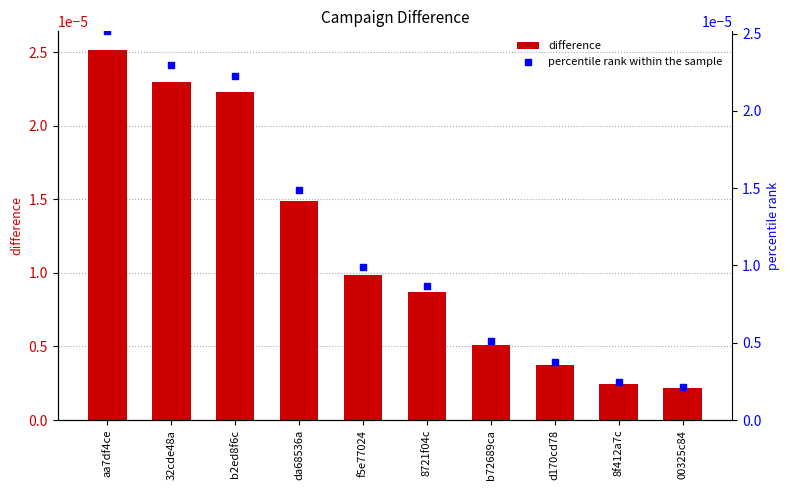

Which series contains the highest Y value?

difference